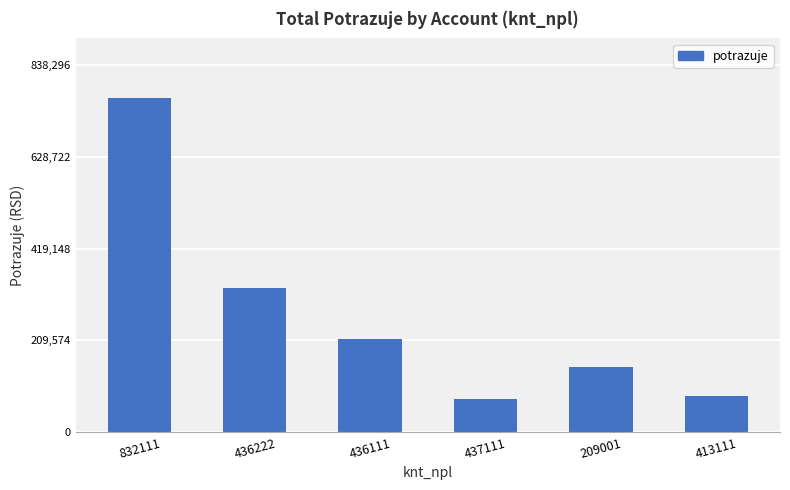

Approximately how many times larger is the value at 436111 compared to 209001?

1.4